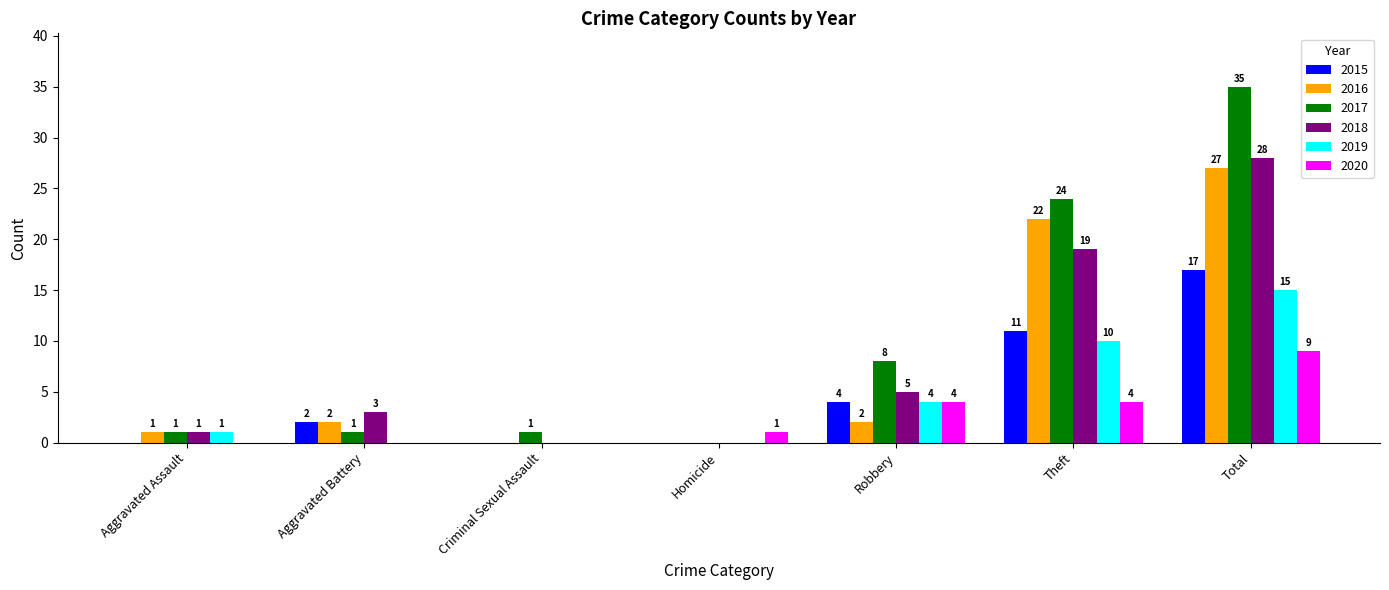

Reading left to right, extract all data points from this chart.

2015: Aggravated Assault=0	Aggravated Battery=2	Criminal Sexual Assault=0	Homicide=0	Robbery=4	Theft=11	Total=17
2016: Aggravated Assault=1	Aggravated Battery=2	Criminal Sexual Assault=0	Homicide=0	Robbery=2	Theft=22	Total=27
2017: Aggravated Assault=1	Aggravated Battery=1	Criminal Sexual Assault=1	Homicide=0	Robbery=8	Theft=24	Total=35
2018: Aggravated Assault=1	Aggravated Battery=3	Criminal Sexual Assault=0	Homicide=0	Robbery=5	Theft=19	Total=28
2019: Aggravated Assault=1	Aggravated Battery=0	Criminal Sexual Assault=0	Homicide=0	Robbery=4	Theft=10	Total=15
2020: Aggravated Assault=0	Aggravated Battery=0	Criminal Sexual Assault=0	Homicide=1	Robbery=4	Theft=4	Total=9